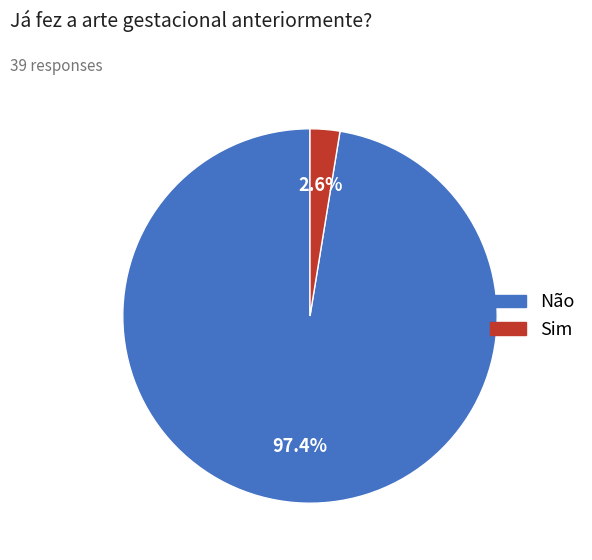

Is it true that Não is 88% of the pie?

False